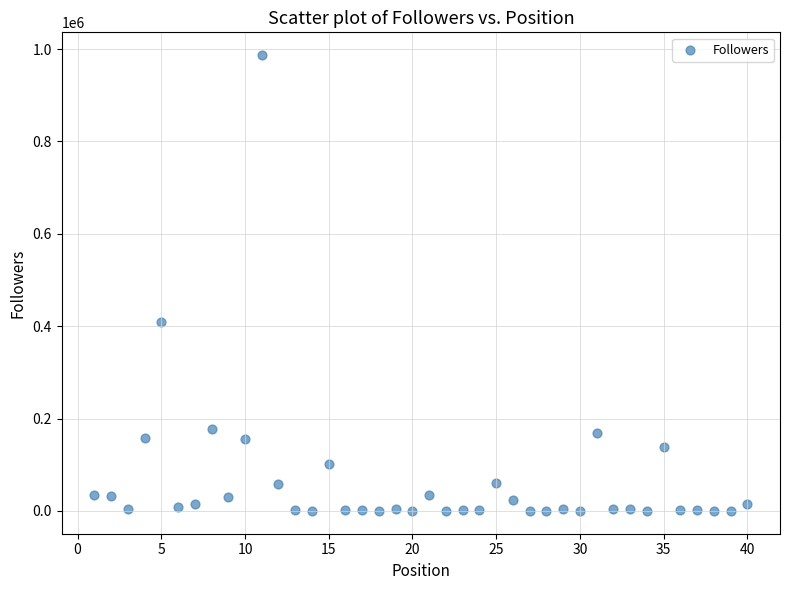

What is the range of Y values (max minus min)?

986793